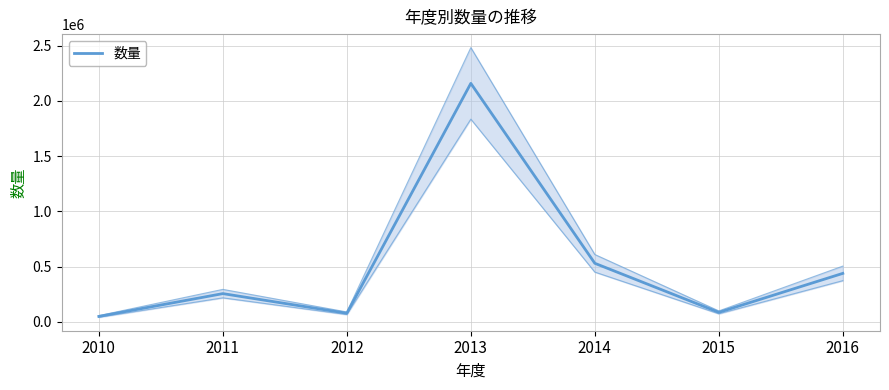

Rank the categories by value from lowest to highest.

2010, 2012, 2015, 2011, 2016, 2014, 2013